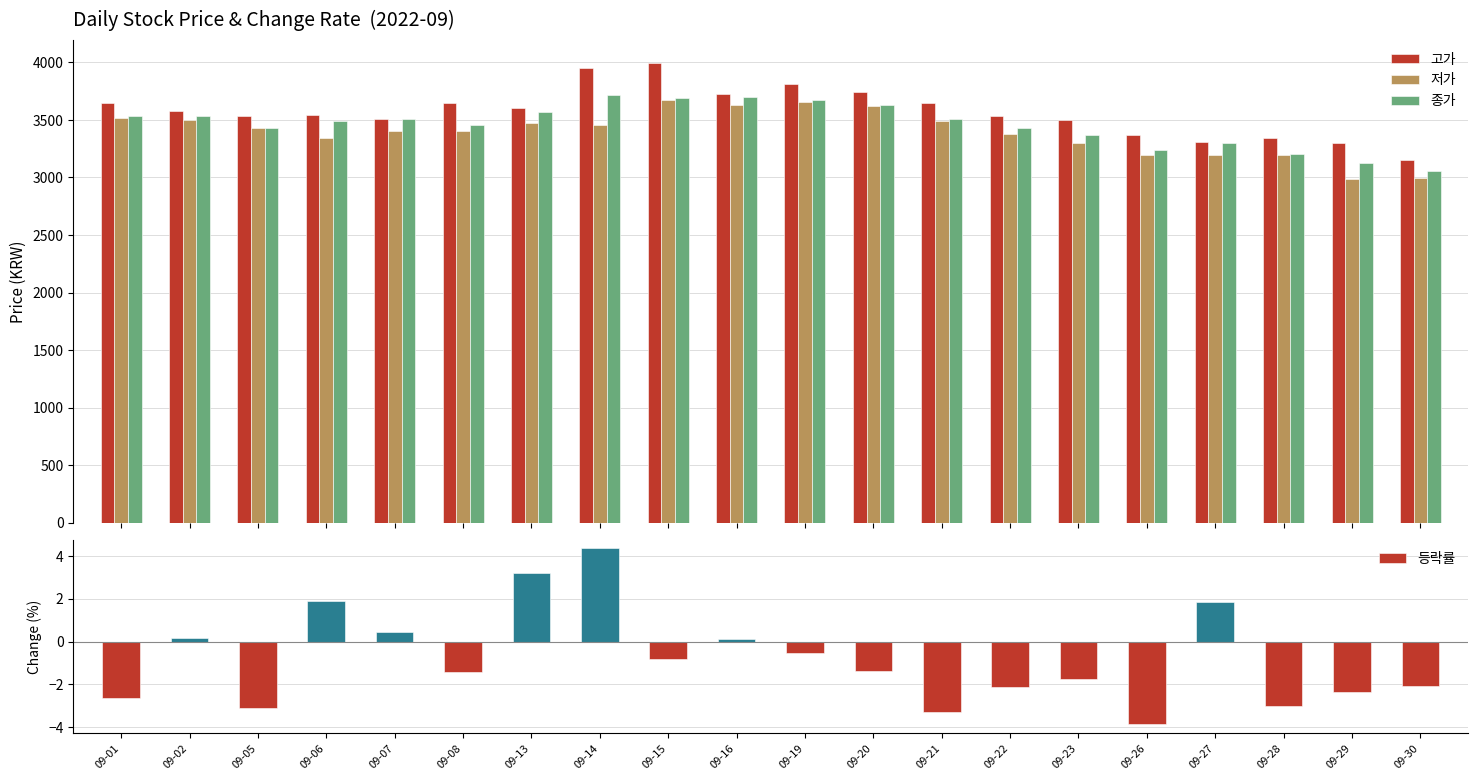

Are the bars grouped side by side (vs. stacked)?

Yes